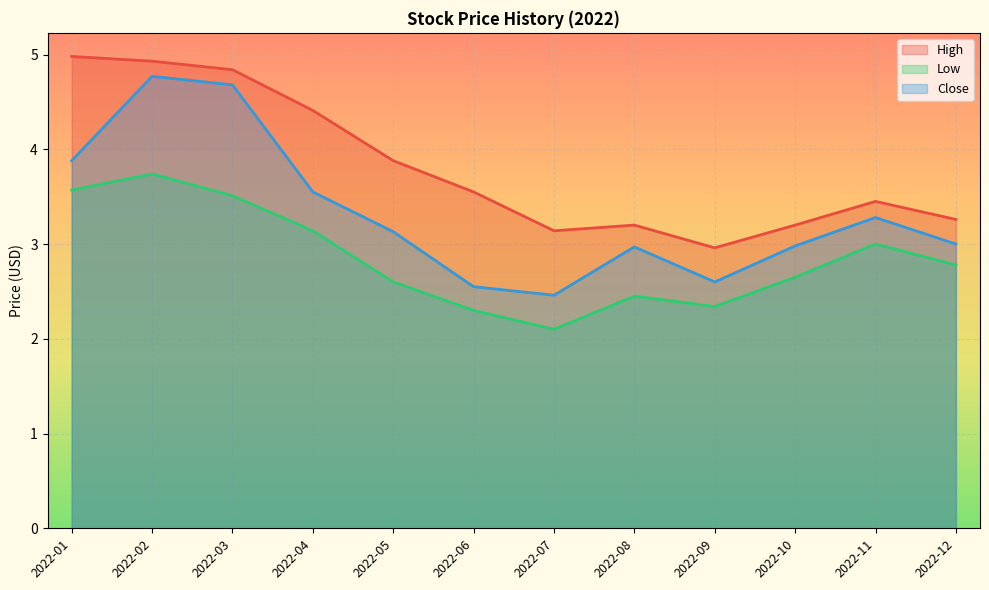

What is the difference between the maximum and minimum values in the High series?

2.0